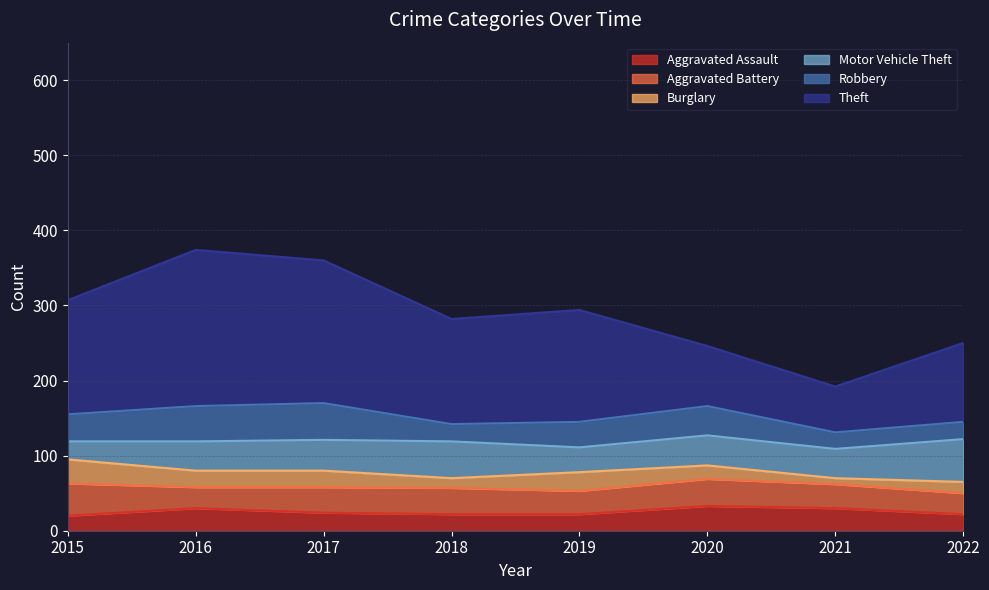

Which series has the widest spread of values?

Theft